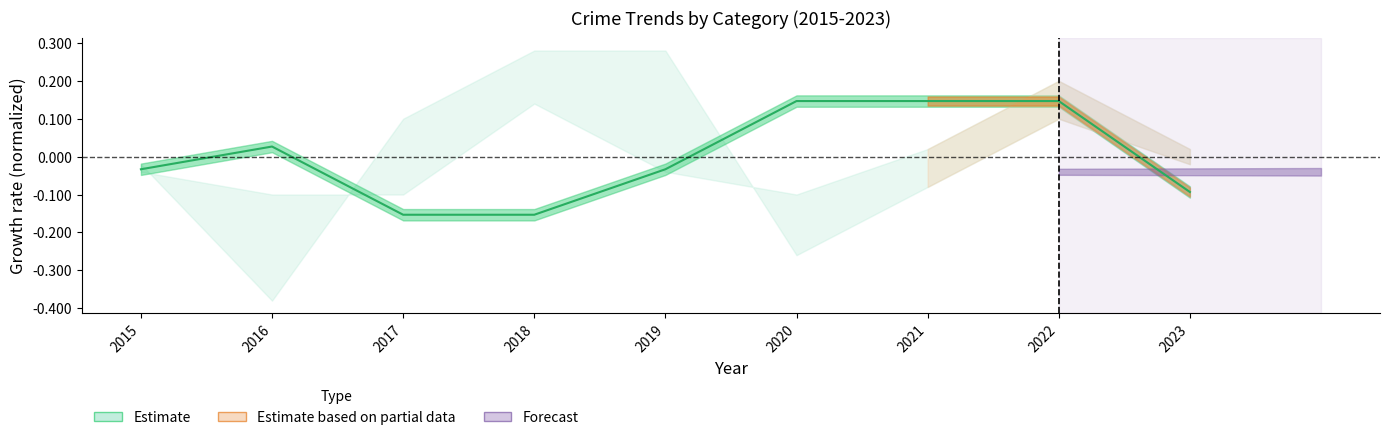

List the labels in order of value, smallest first.

2017, 2018, 2023, 2015, 2019, 2016, 2020, 2021, 2022